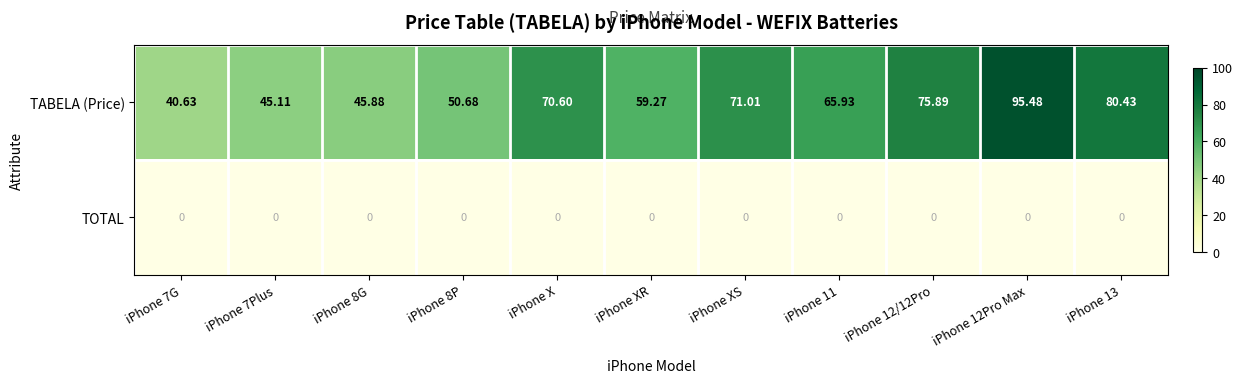

Rank the series at iPhone 11 from lowest to highest value.

TOTAL, TABELA (Price)